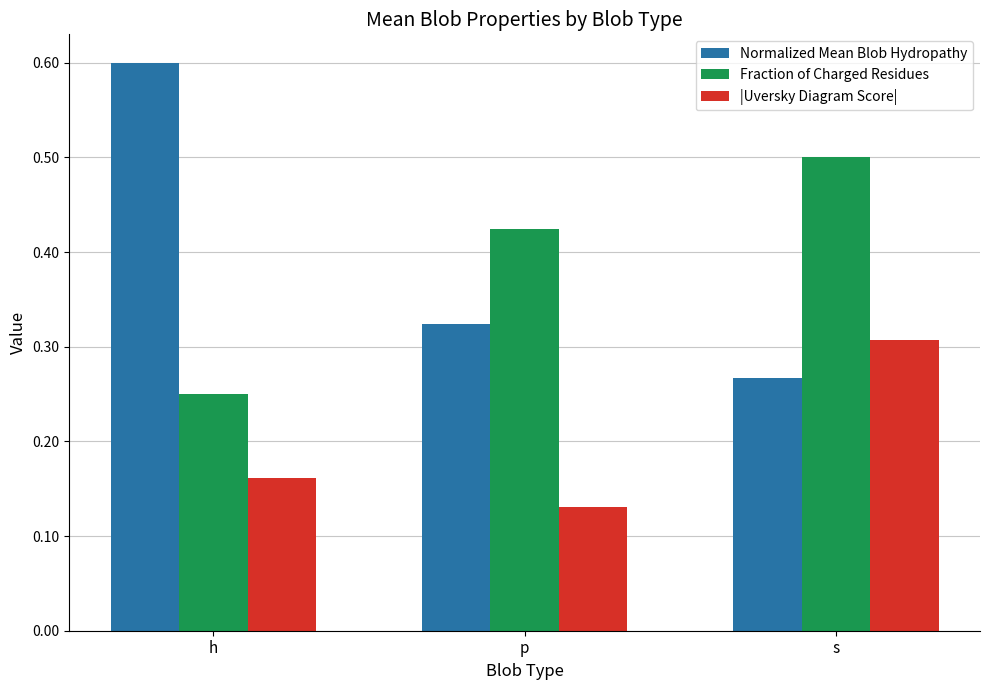

How many bars are there in total?

9